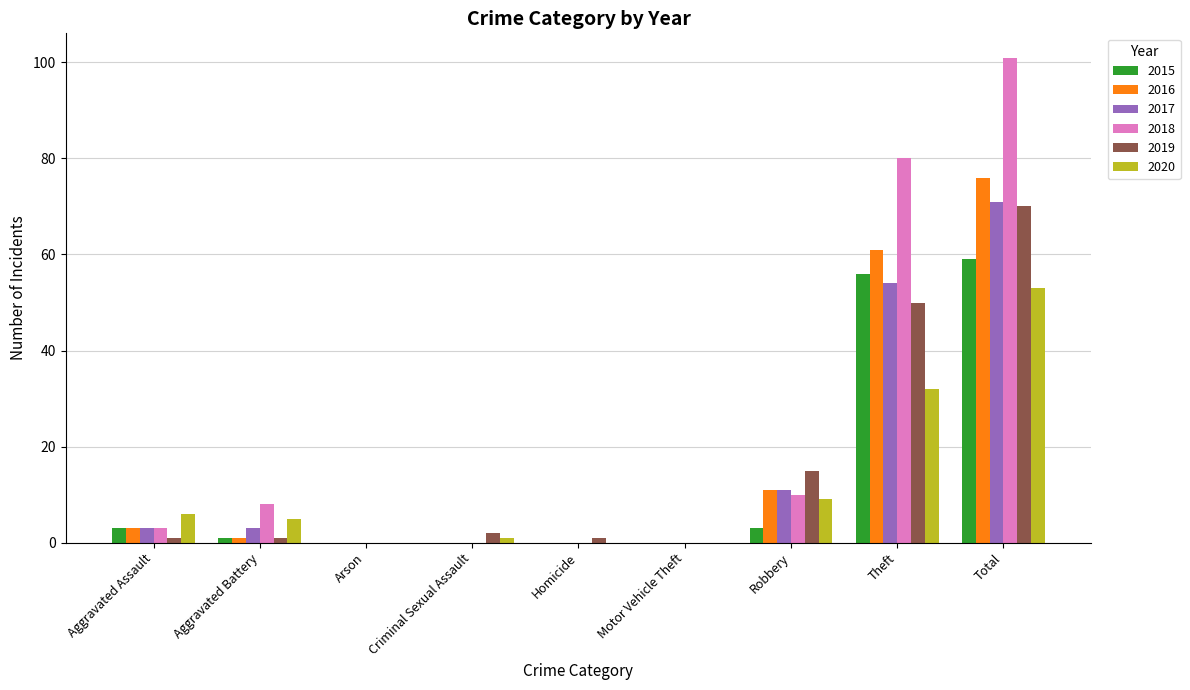

What is the spread (max minus min) of values at Homicide?

1